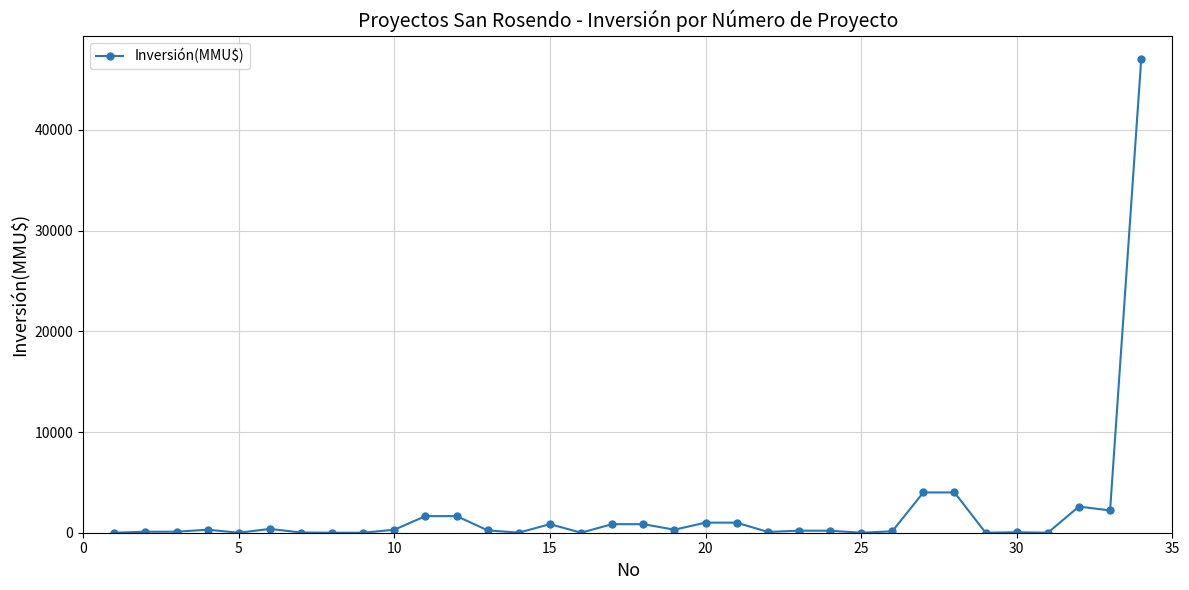

True or false: the data has more than 2 interior local peaks.

True